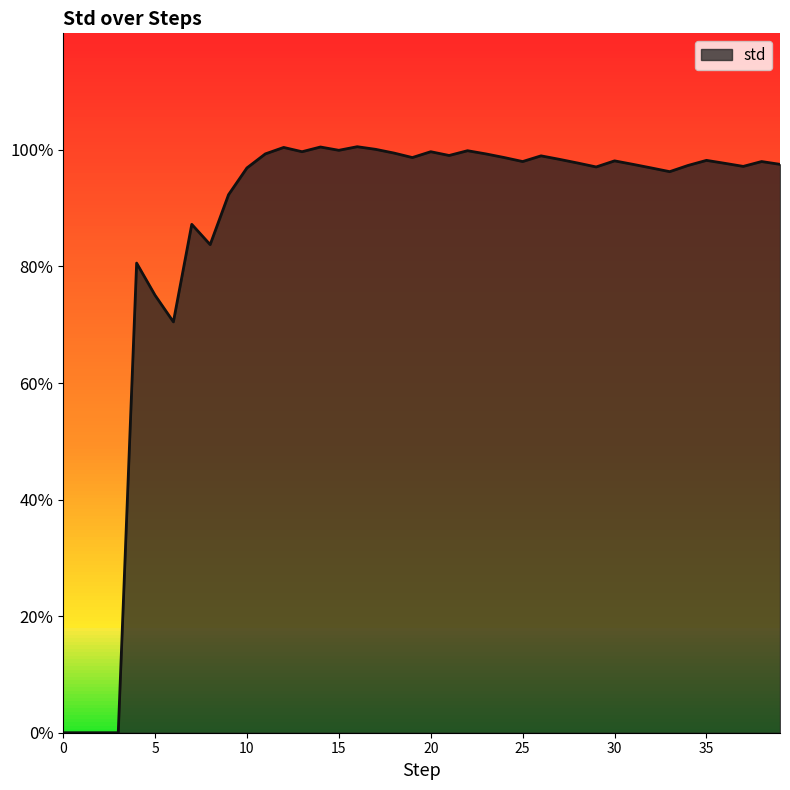

Reading left to right, what are all the values shown in this chart?

0.0	0.0	0.0	0.0	8.1	7.5	7.0	8.7	8.4	9.2	9.7	9.9	10.0	10.0	10.0	10.0	10.1	10.0	9.9	9.9	10.0	9.9	10.0	9.9	9.9	9.8	9.9	9.8	9.8	9.7	9.8	9.8	9.7	9.6	9.7	9.8	9.8	9.7	9.8	9.8